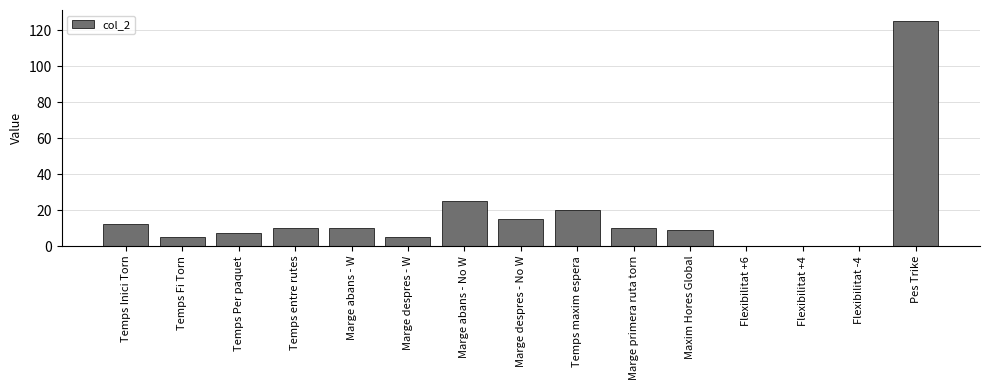

At which label is the value closest to 62?

Marge abans - No W